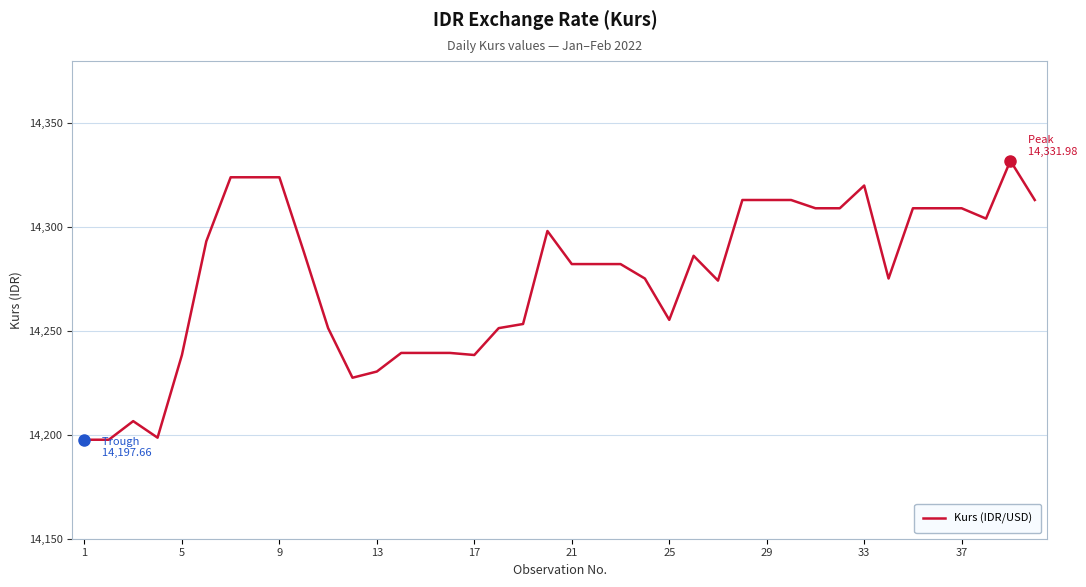

Count the number of values greater than 14282.

22